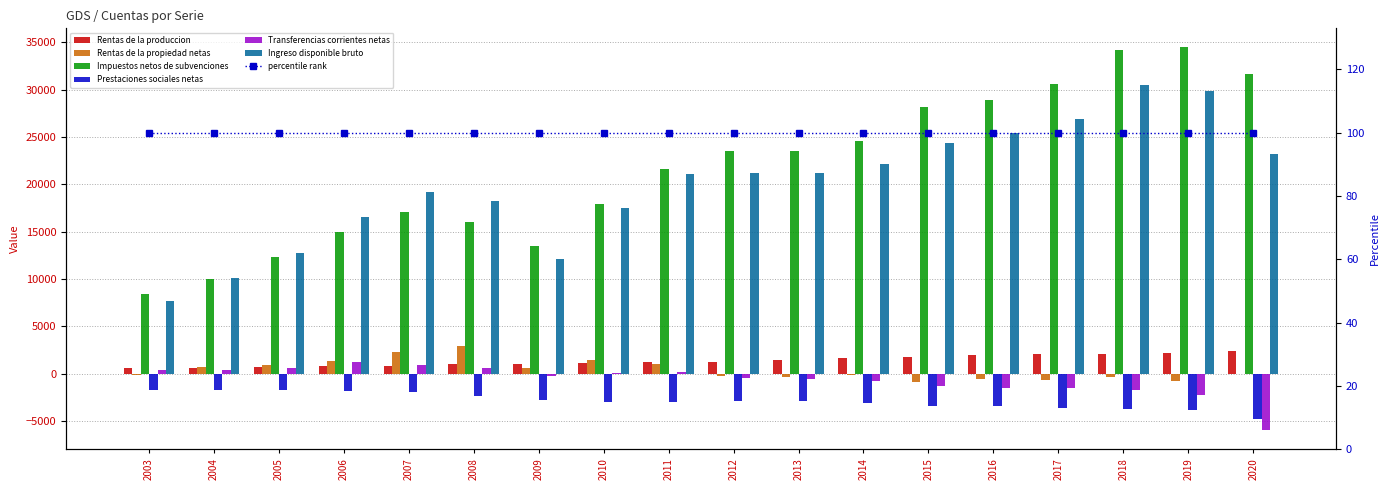

Which series changed the most between 2009 and 2010?

Ingreso disponible bruto